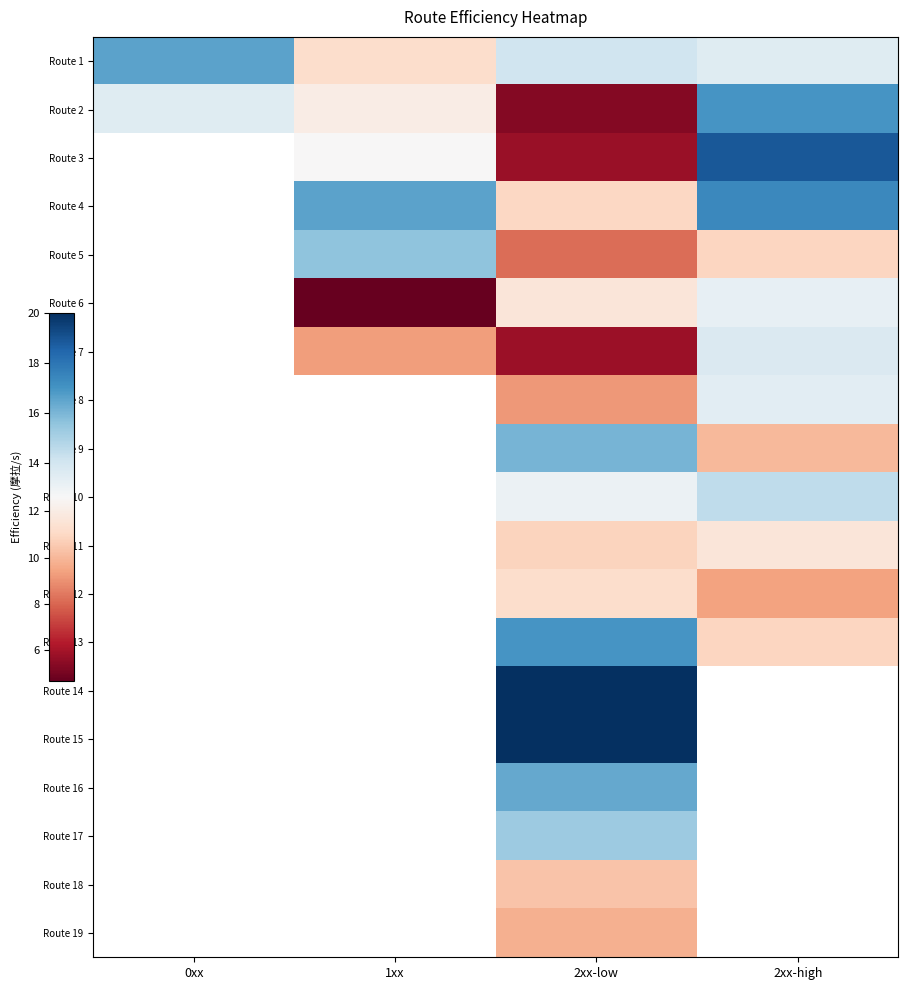

At which category is the sum across all series the highest?

2xx-low